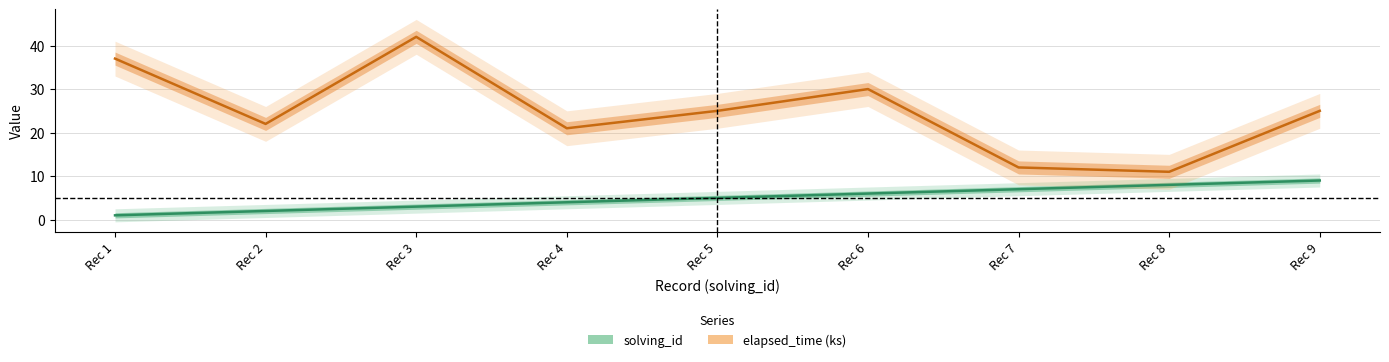

What is the greatest value displayed?

42